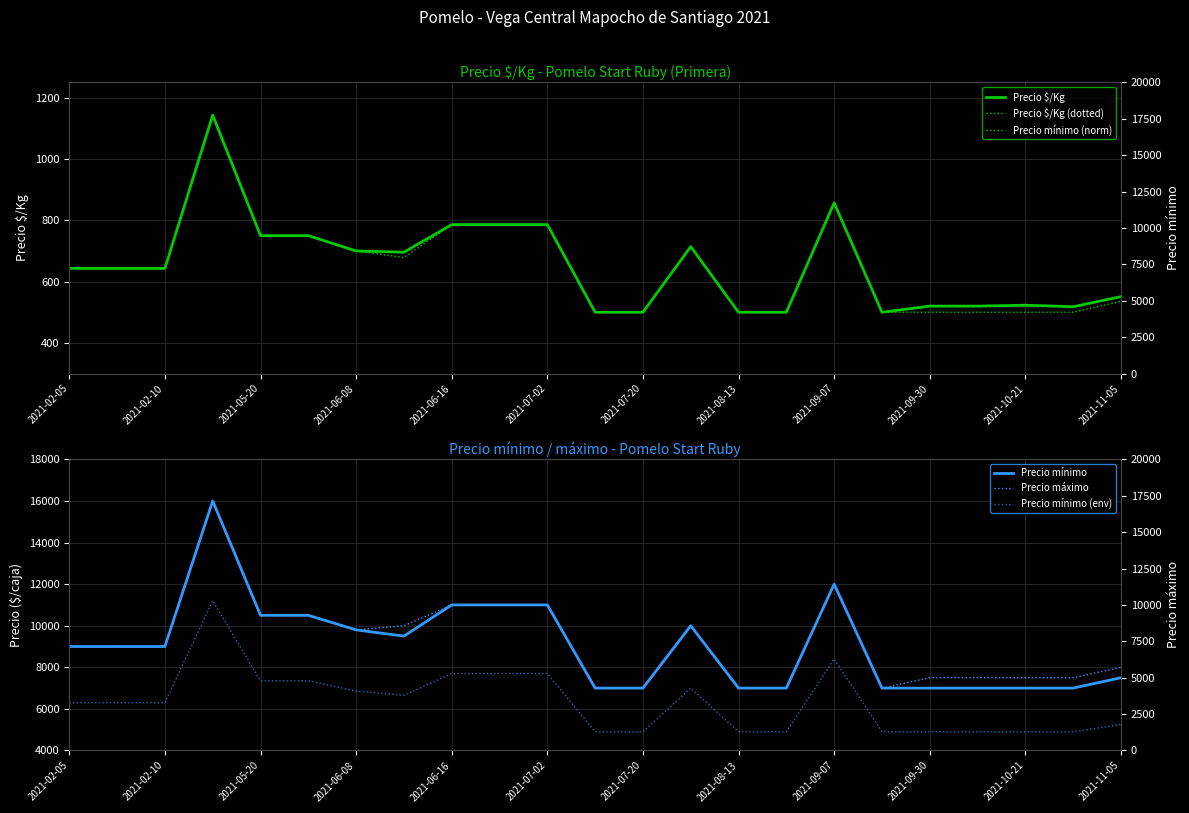

Between 2021-11-05 and 15, which series saw the biggest shift?

Precio $/Kg